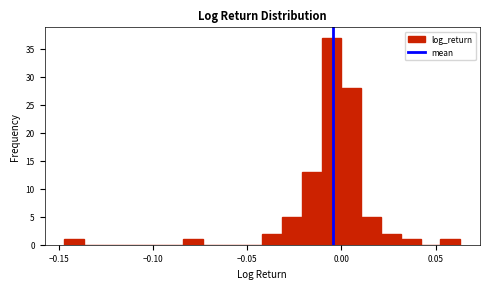

Read against the x-axis, roughly where is the centre of the tallest bar?

-0.005